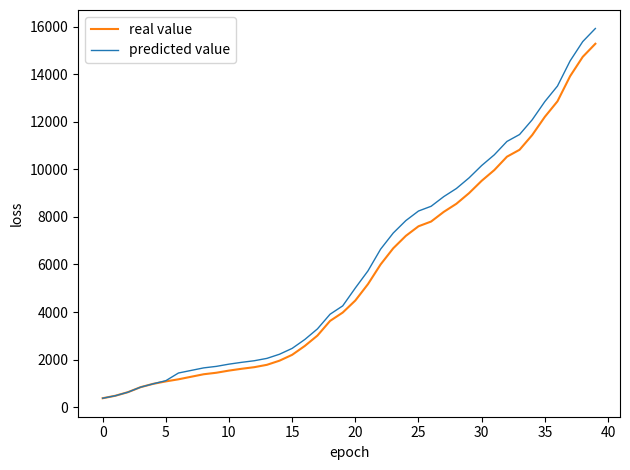

What is the highest value of the predicted value series?

15926